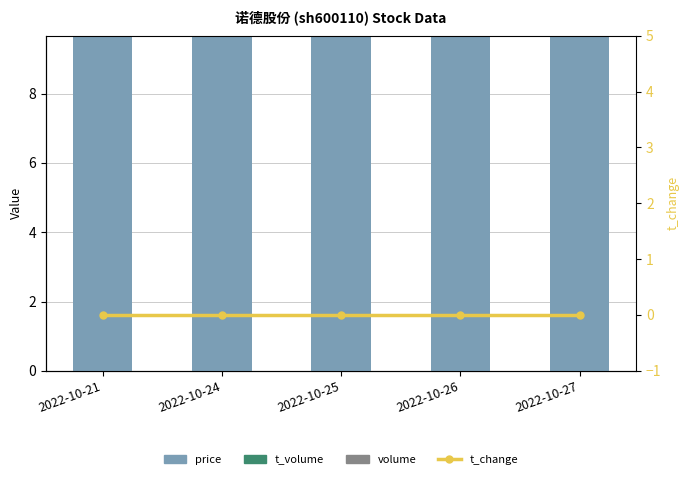

Is the value of price at 2022-10-26 greater than the value of volume at 2022-10-21?

Yes